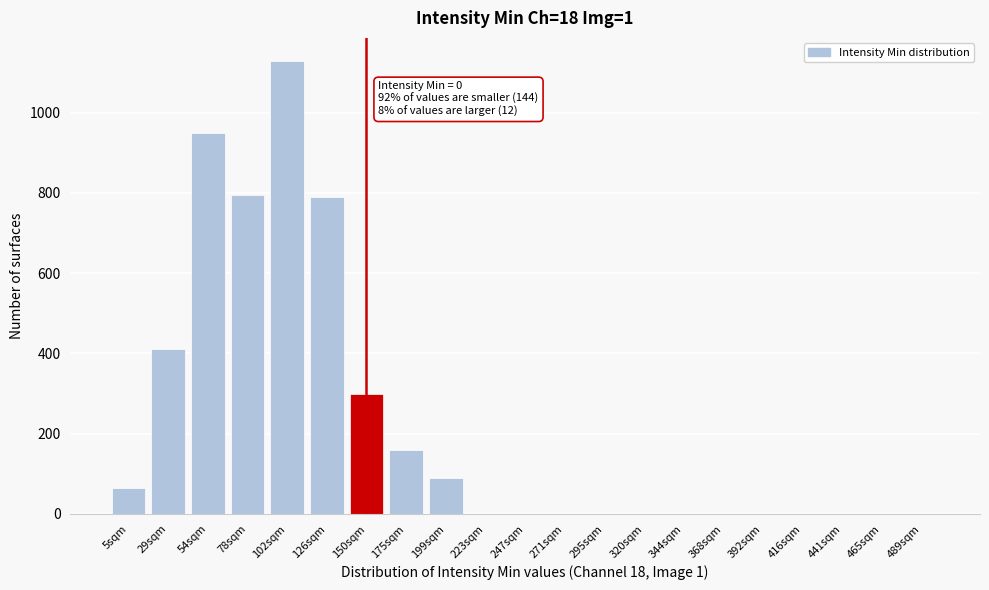

Reading right to left, extract all data points from this chart.

489sqm=0	465sqm=0	441sqm=0	416sqm=0	392sqm=0	368sqm=0	344sqm=0	320sqm=0	295sqm=0	271sqm=0	247sqm=0	223sqm=0	199sqm=90	175sqm=160	150sqm=300	126sqm=790	102sqm=1130	78sqm=795	54sqm=950	29sqm=410	5sqm=65